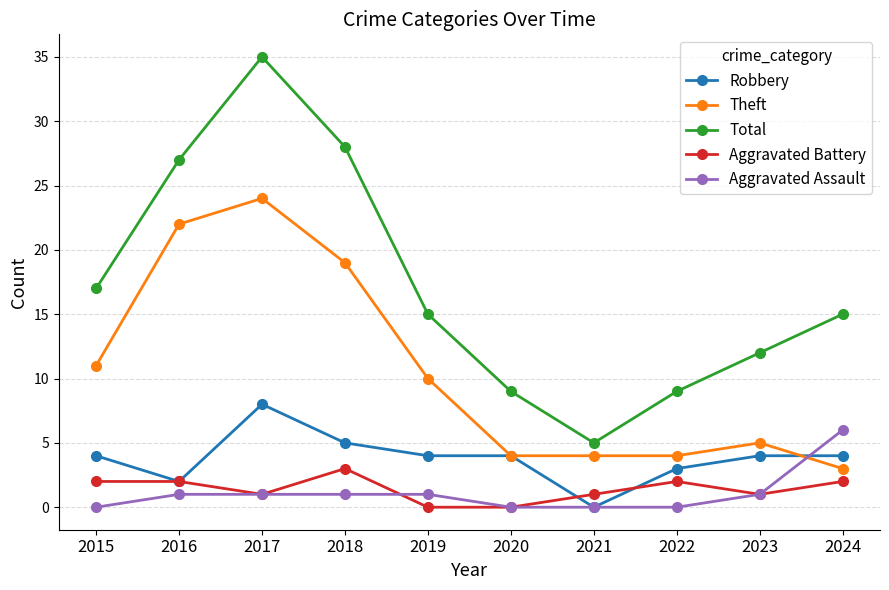

Reading left to right, extract all data points from this chart.

Robbery: 4	2	8	5	4	4	0	3	4	4
Theft: 11	22	24	19	10	4	4	4	5	3
Total: 17	27	35	28	15	9	5	9	12	15
Aggravated Battery: 2	2	1	3	0	0	1	2	1	2
Aggravated Assault: 0	1	1	1	1	0	0	0	1	6